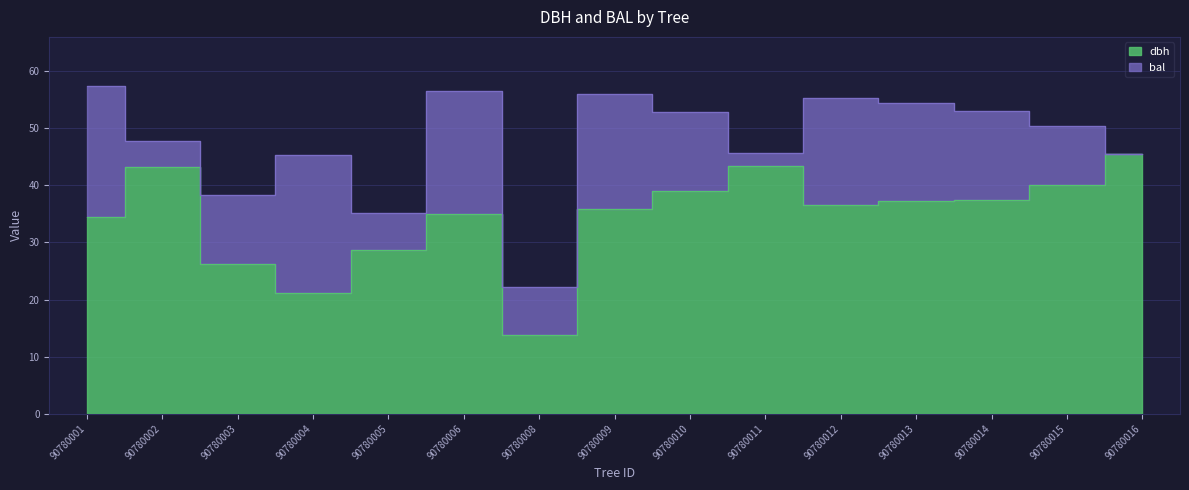

Where is the data nearest to the value 29?

90780005